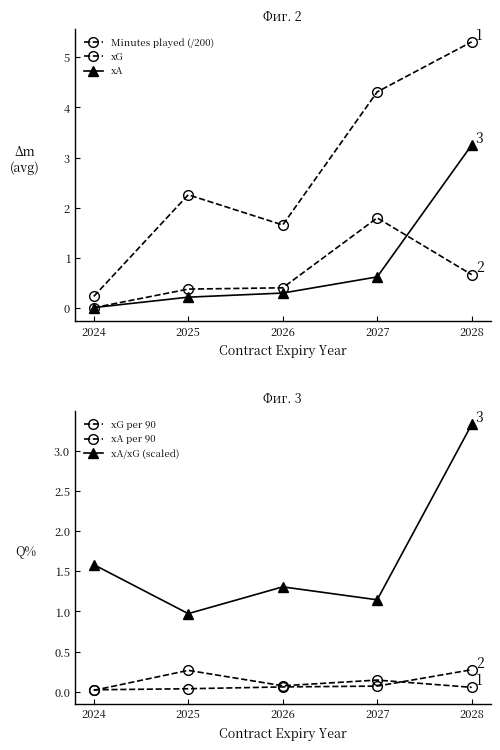

Which series has the largest total across all categories?

Minutes played (/200)